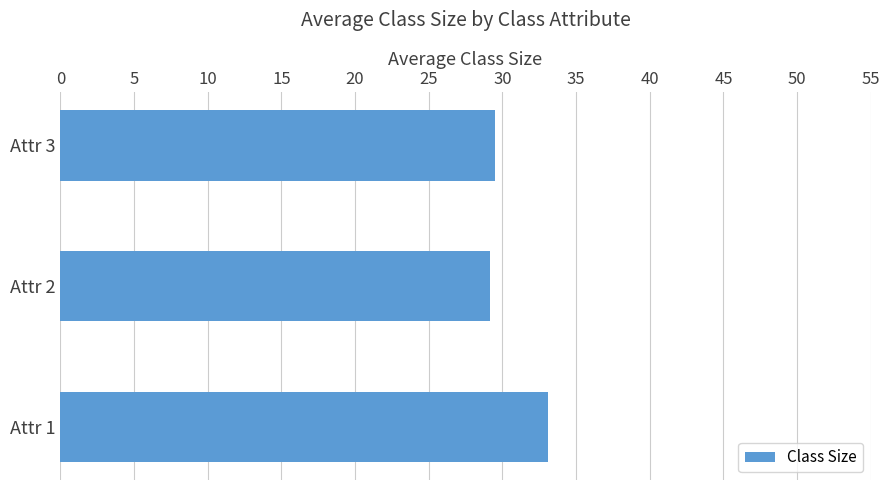

What is the maximum value shown in the chart?

33.1